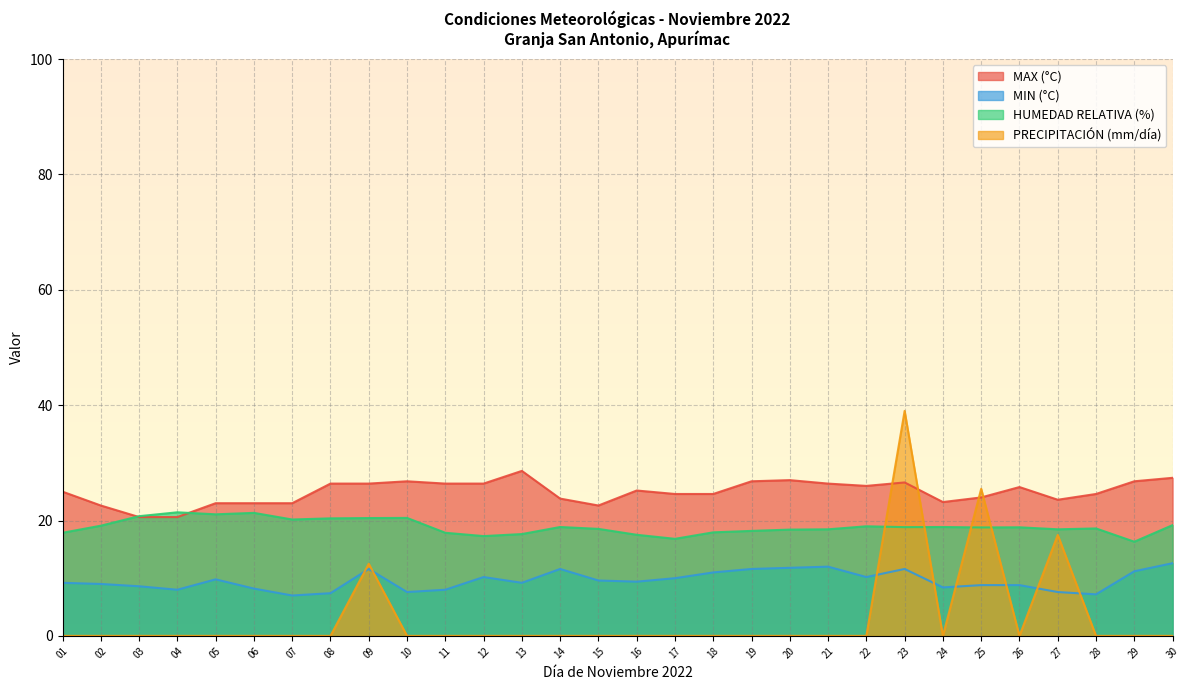

How many data points in PRECIPITACIÓN (mm/día) are above 0?

4